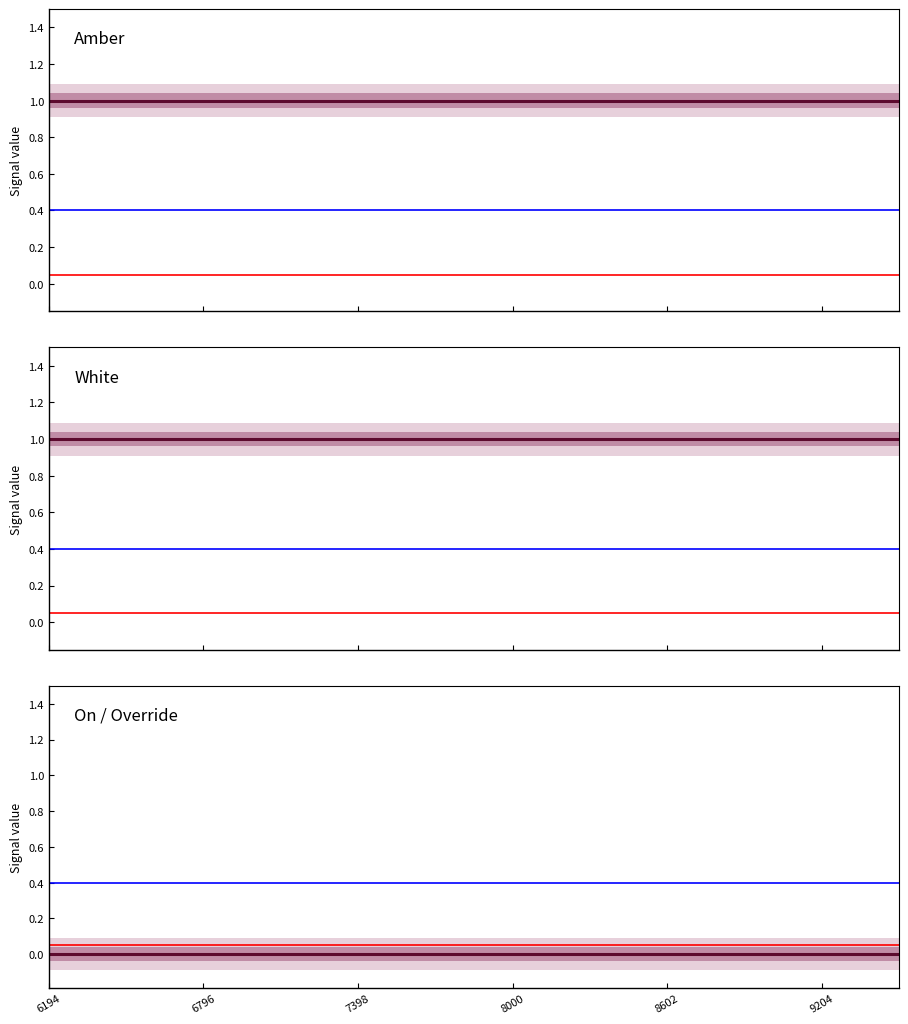

True or false: Amber has a value of 1 at 11.

True